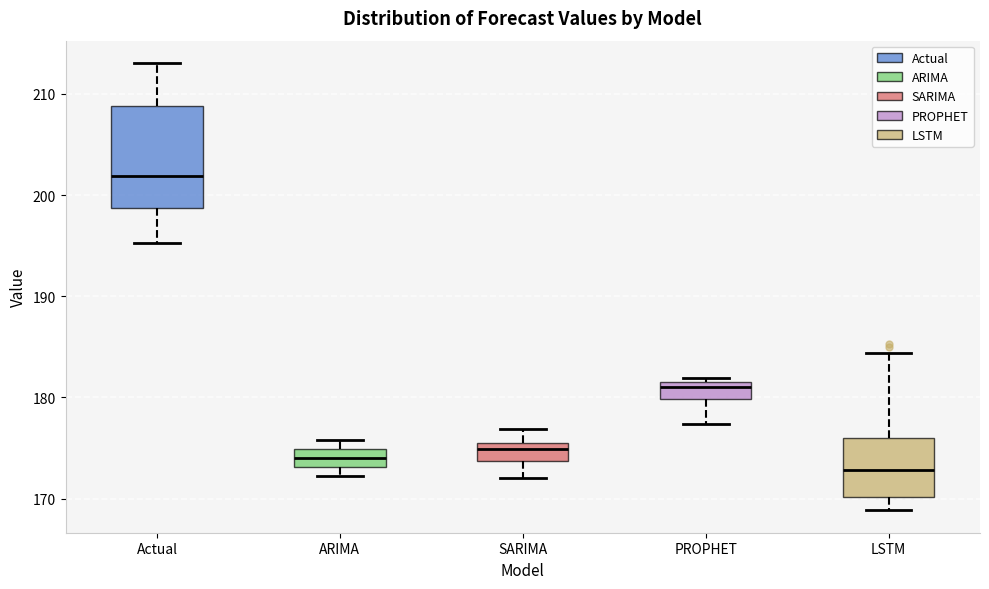

Reading left to right, transcribe this box plot: for each box, give where its median line is, the range the box spans, and where its two whiskers end, as read against the y-axis. The values are not printed on the chart, so give them approximately, as read against the axis.

Actual: median 202, box 199 to 209, whiskers 195 to 213
ARIMA: median 174, box 173 to 175, whiskers 172 to 176
SARIMA: median 175, box 174 to 176, whiskers 172 to 177
PROPHET: median 181, box 180 to 182, whiskers 177 to 182 (just above the box's upper edge)
LSTM: median 173, box 170 to 176, whiskers 169 to 184